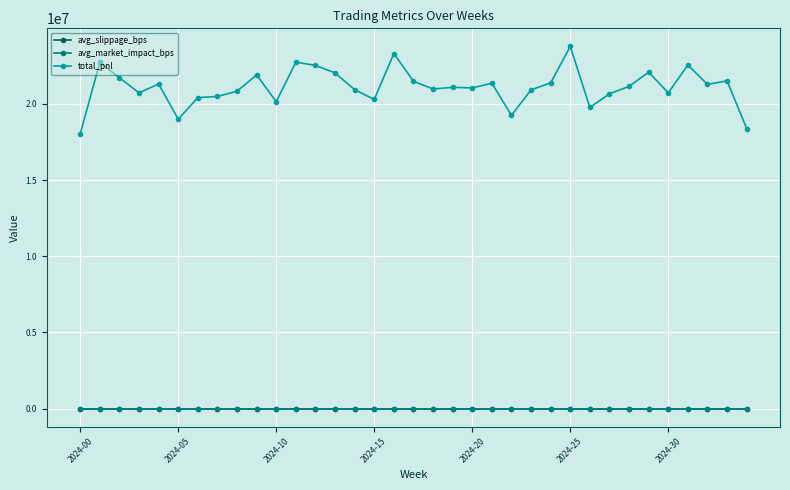

Which series has the widest spread of values?

total_pnl